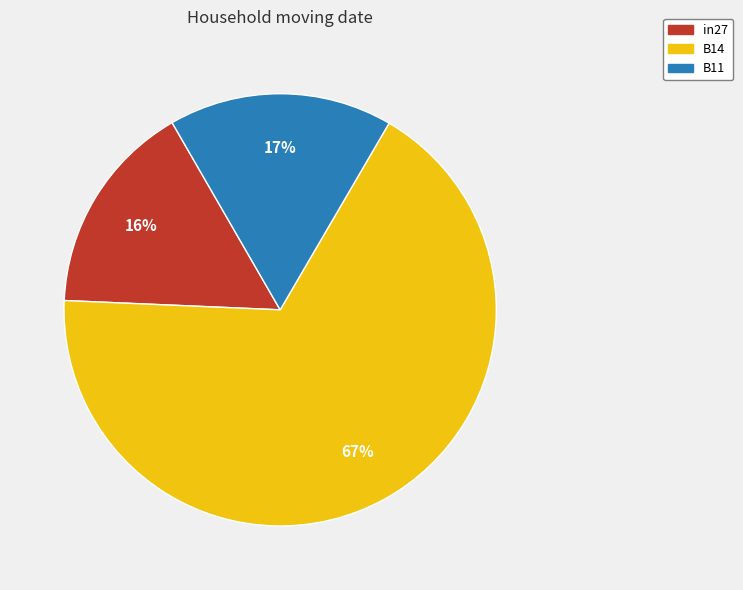

Rank the categories by value from highest to lowest.

B14, B11, in27